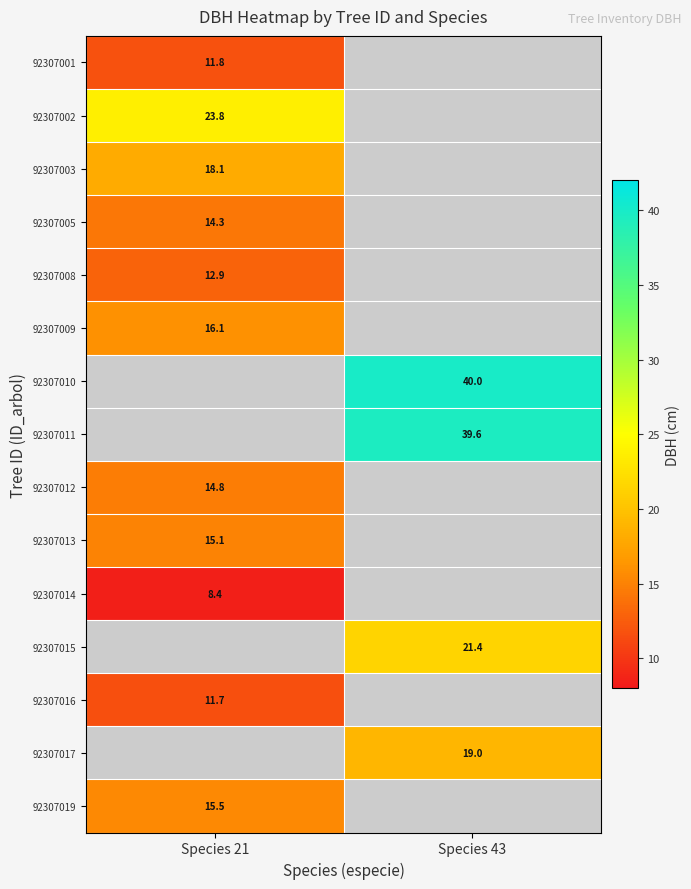

How many categories are shown in the chart?

2